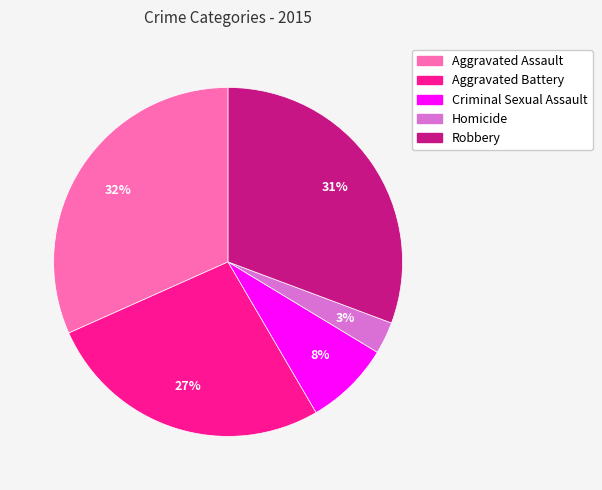

Is the sum of Homicide and Aggravated Assault greater than half?

No